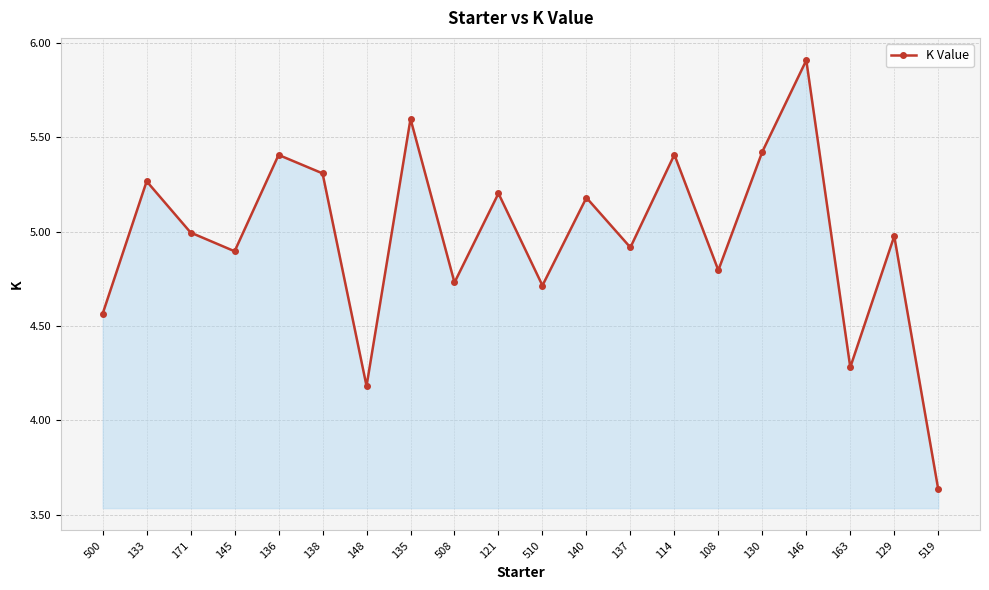

What is the greatest value displayed?

5.9